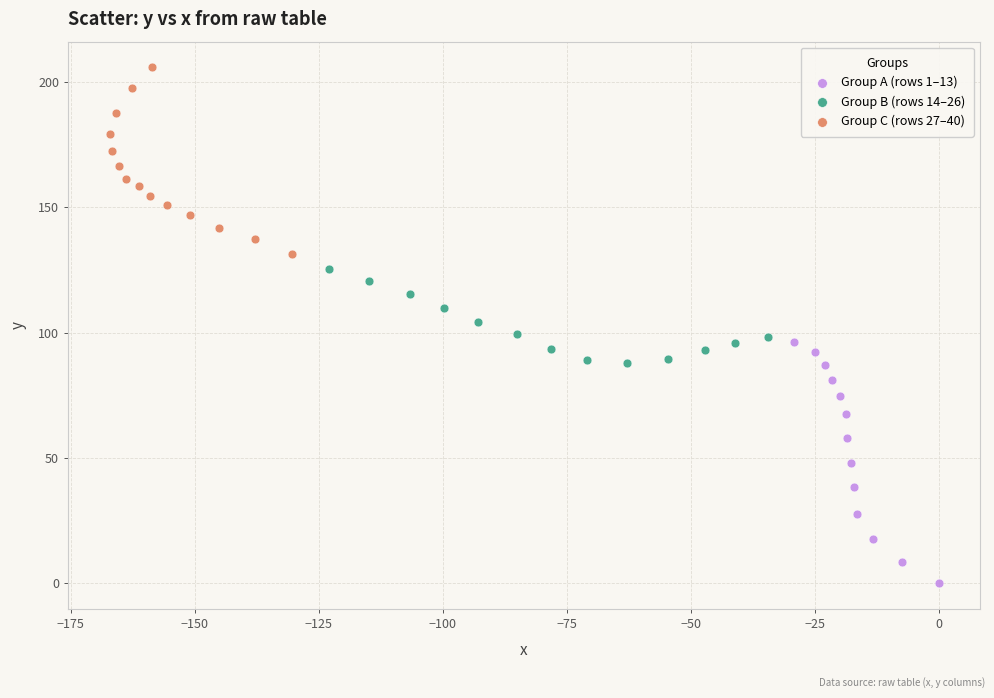

Which series contains the lowest Y value?

Group A (rows 1–13)